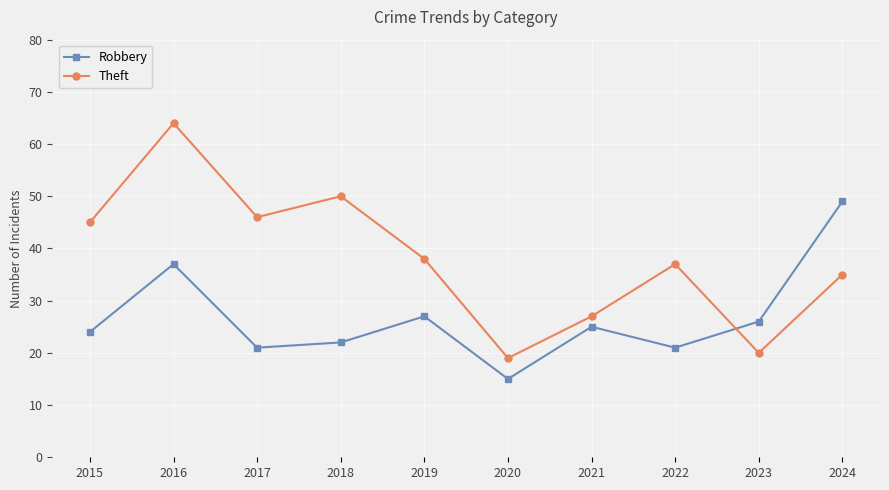

At which label does Robbery first exceed 25?

2016